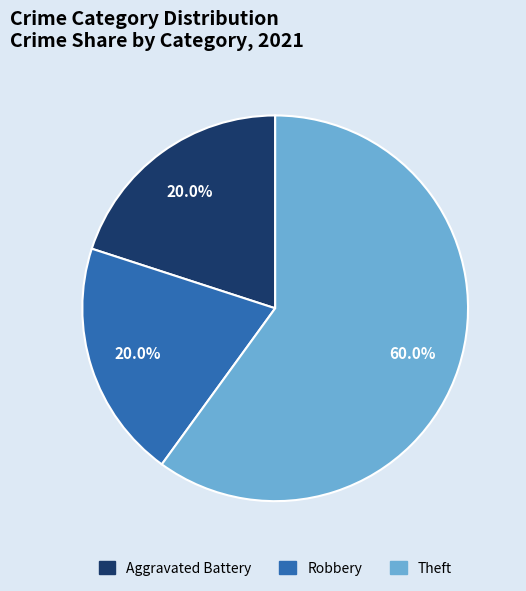

How many segments does this pie chart have?

3